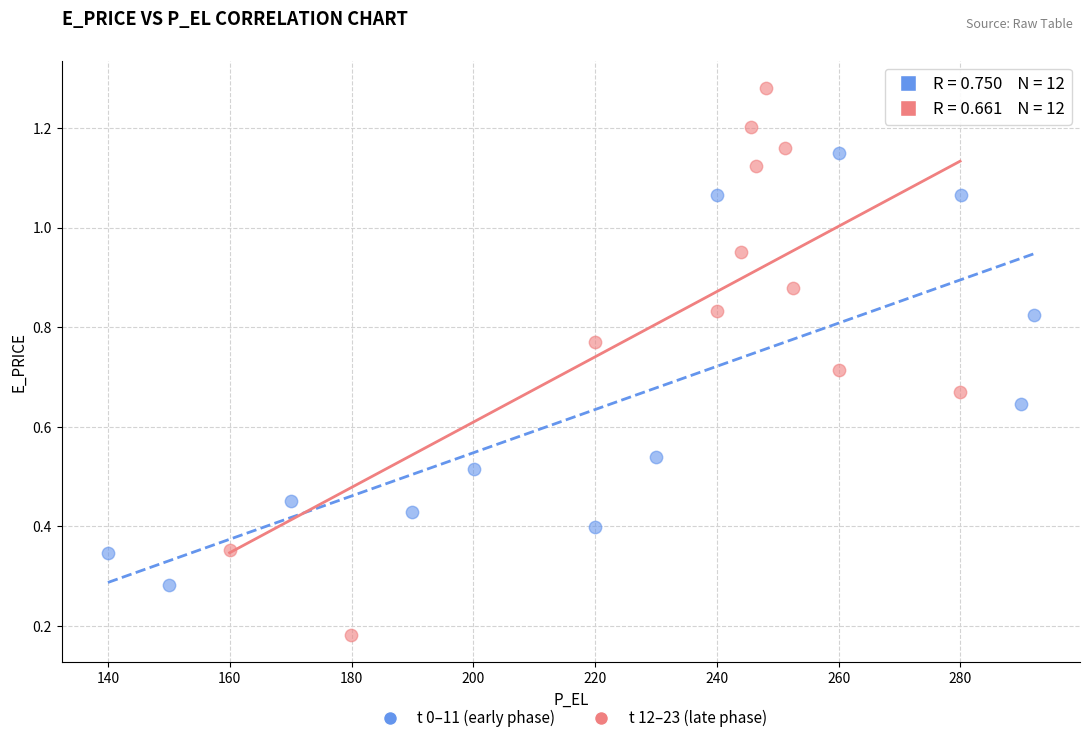

Which series contains the highest Y value?

t 12–23 (late phase)